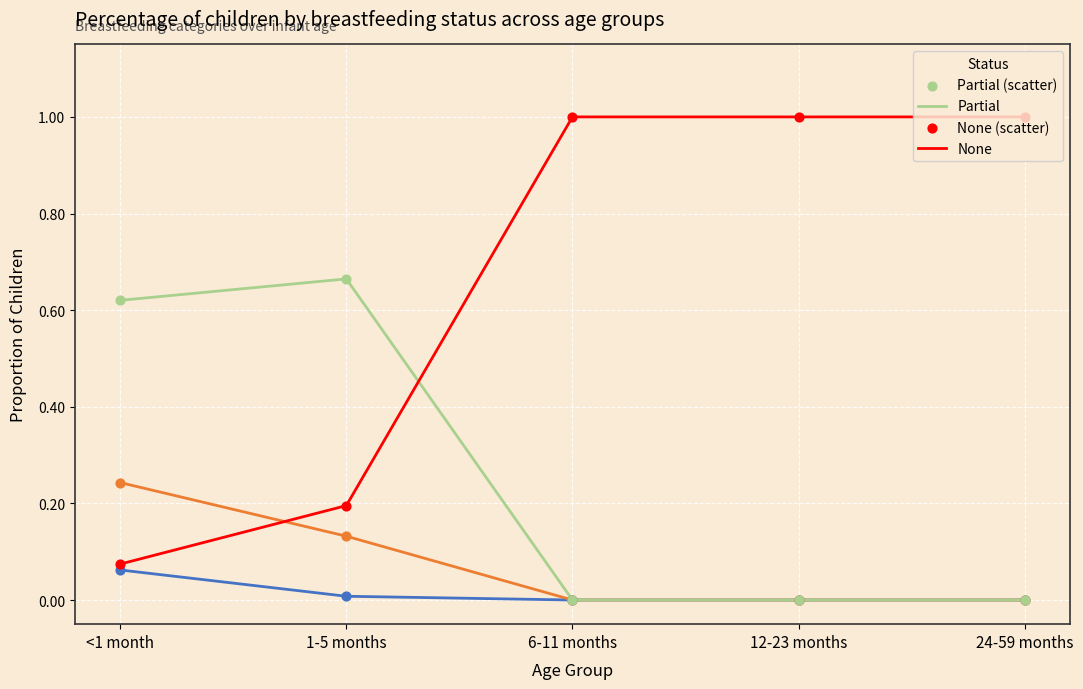

What is the total value across all series at <1 month?

1.0